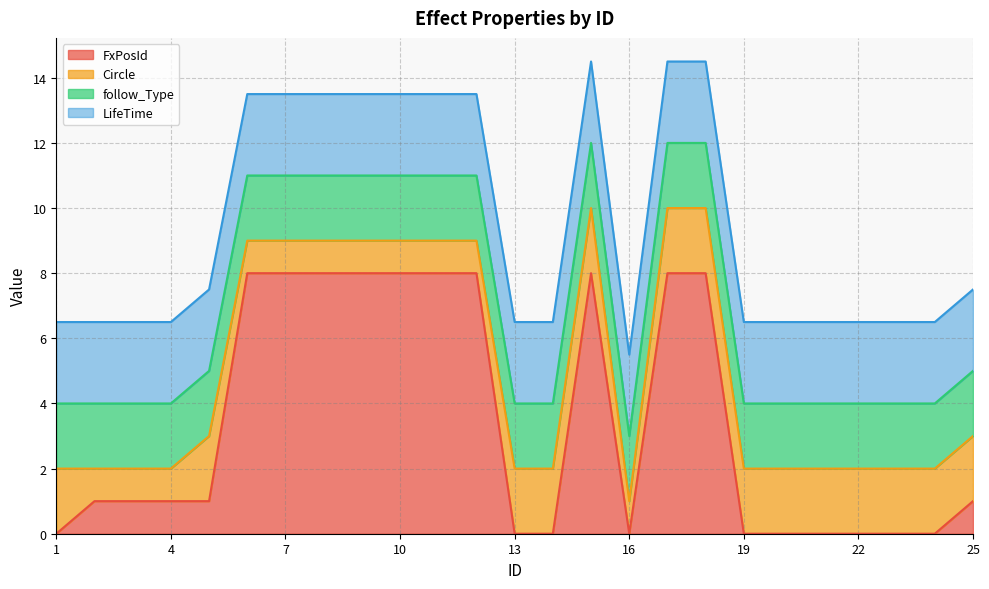

Is it true that follow_Type equals 2.0 at 5?

True